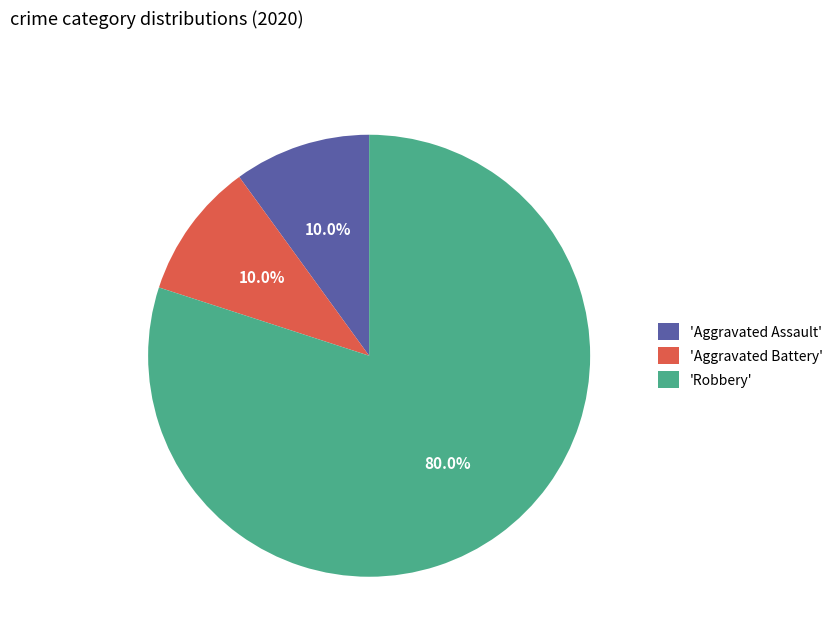

What is the largest slice in the pie chart?

'Robbery'